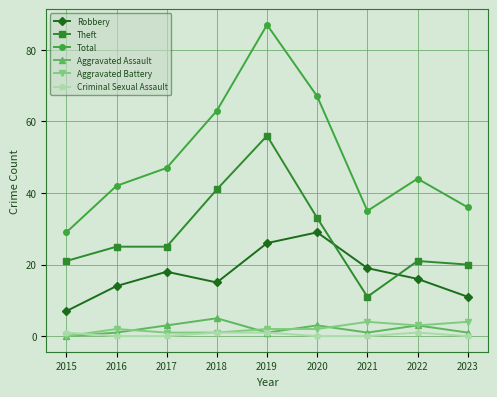

What is the sum of all Theft values?

253